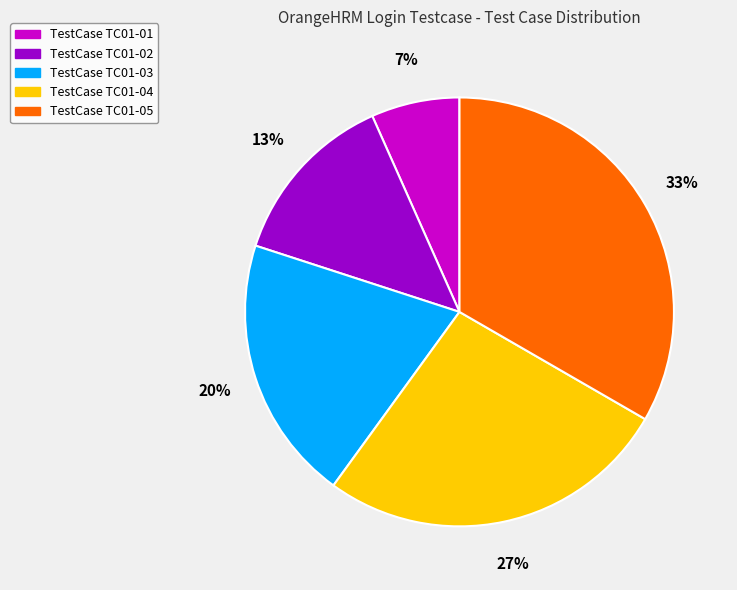

Is there a majority slice in this chart?

No